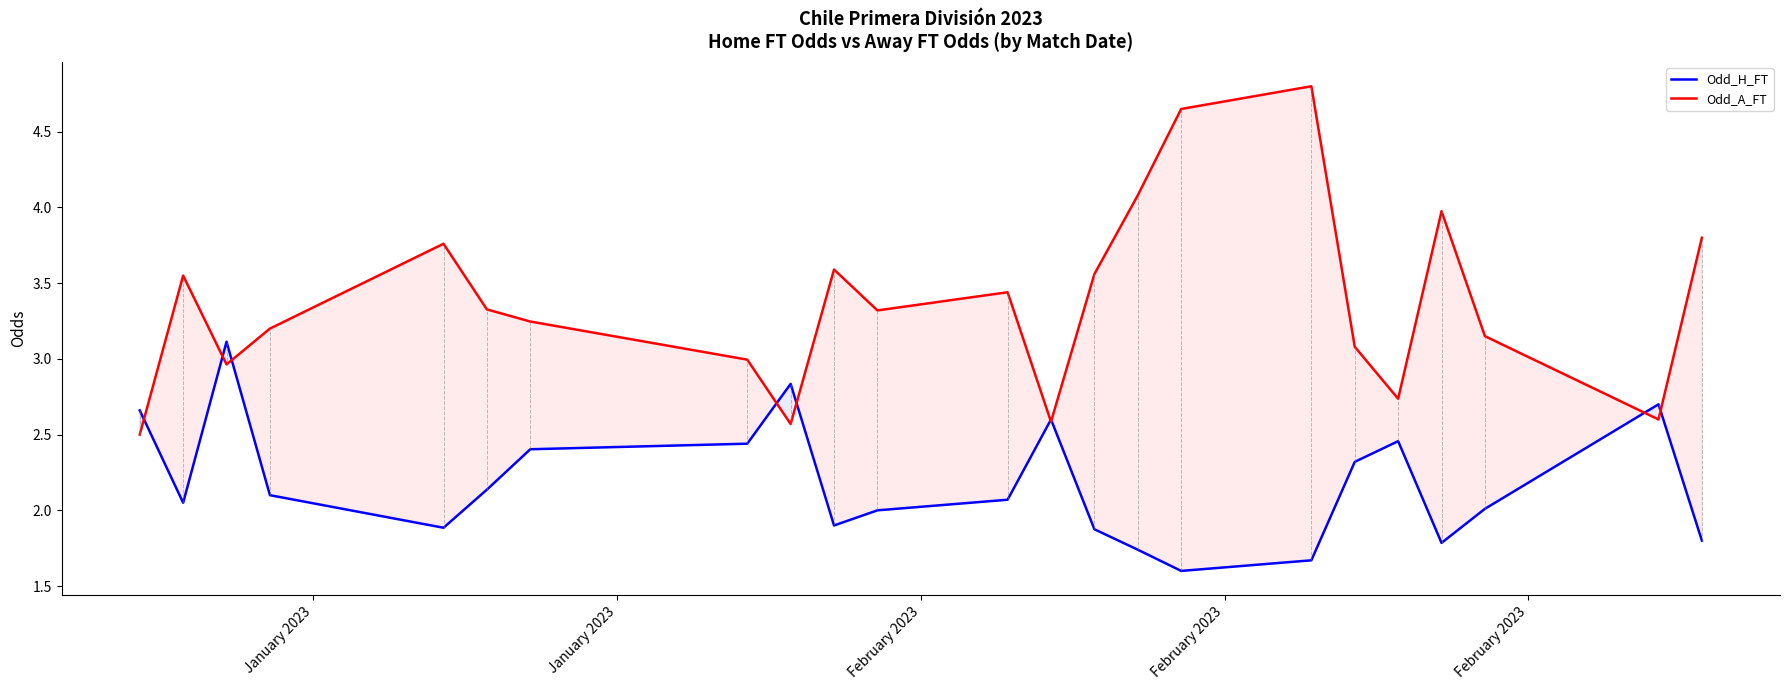

Does the chart have visible grid lines?

No